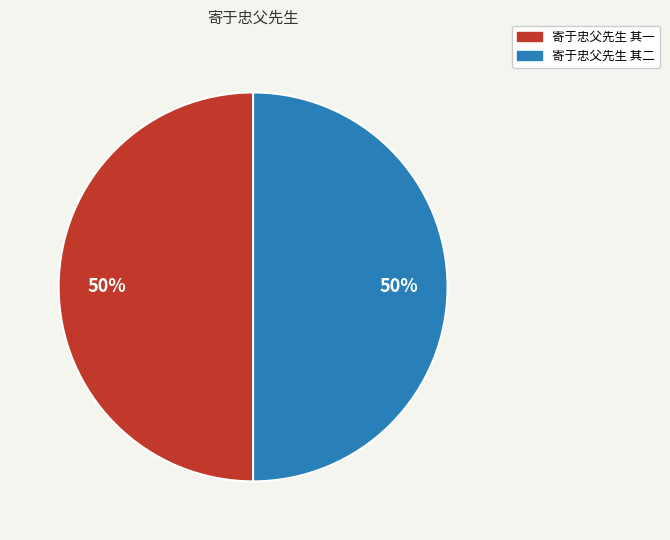

Is it true that 寄于忠父先生 其二 is 56% of the pie?

False